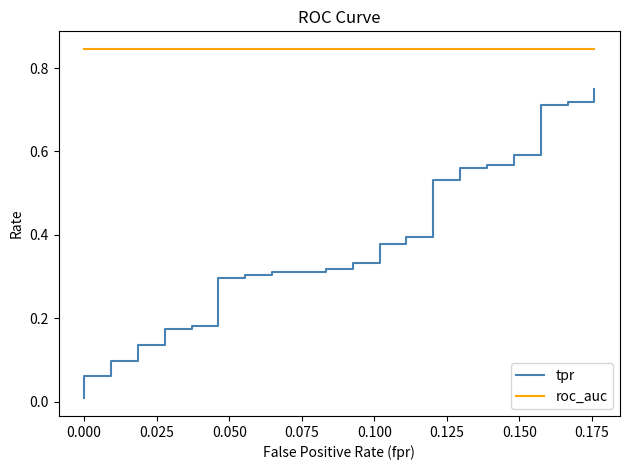

The value of tpr at 0.000 is 0.0. True or false?

True